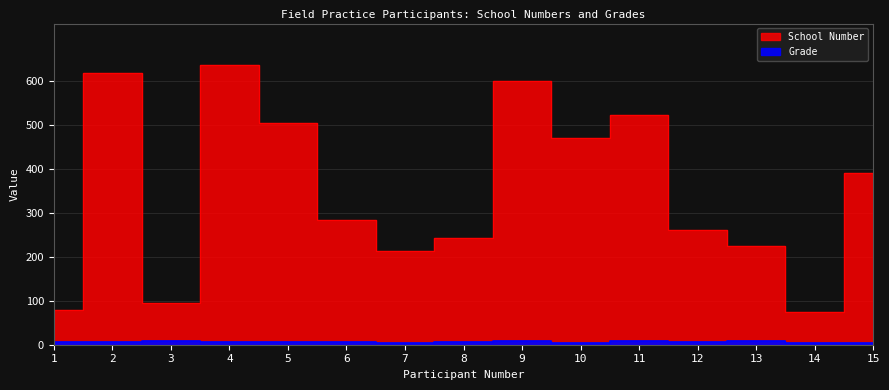

True or false: Grade and School Number cross at least once.

False